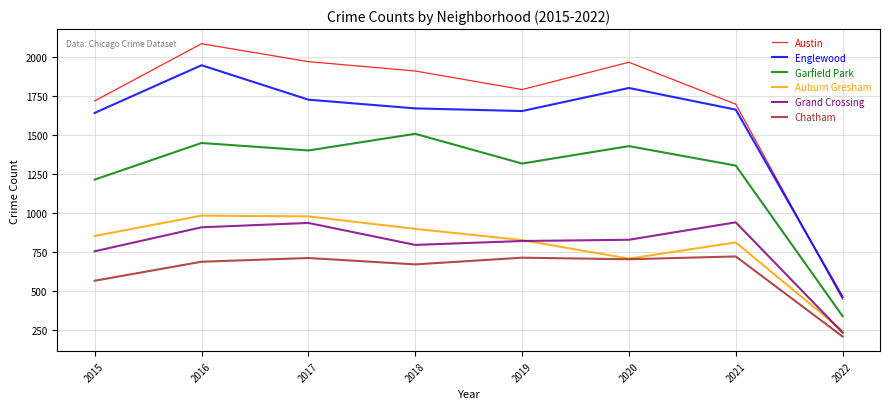

List the series in order of their peak value, lowest first.

Chatham, Grand Crossing, Auburn Gresham, Garfield Park, Englewood, Austin